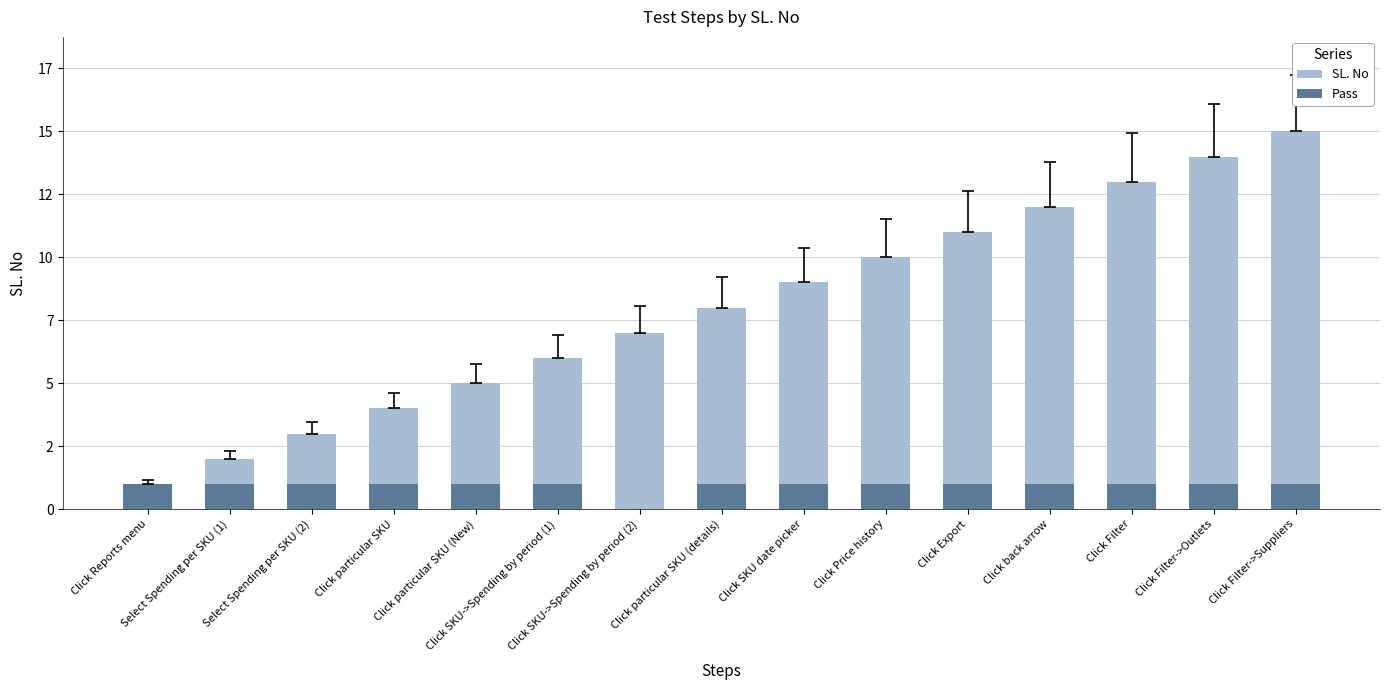

What is the total value across all series at Click Reports menu?

2